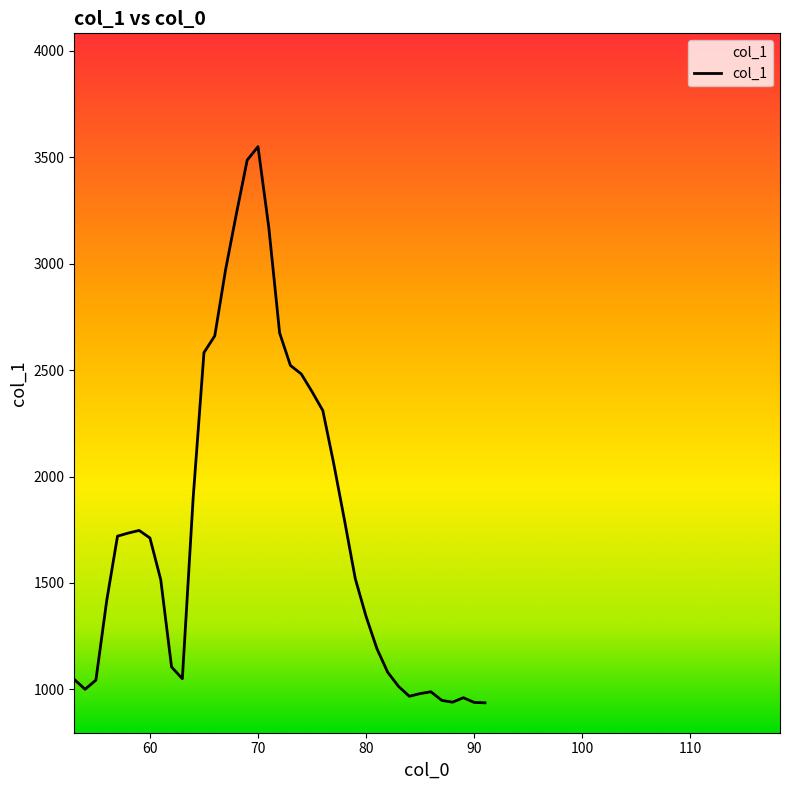

What is the greatest value displayed?

3549.9